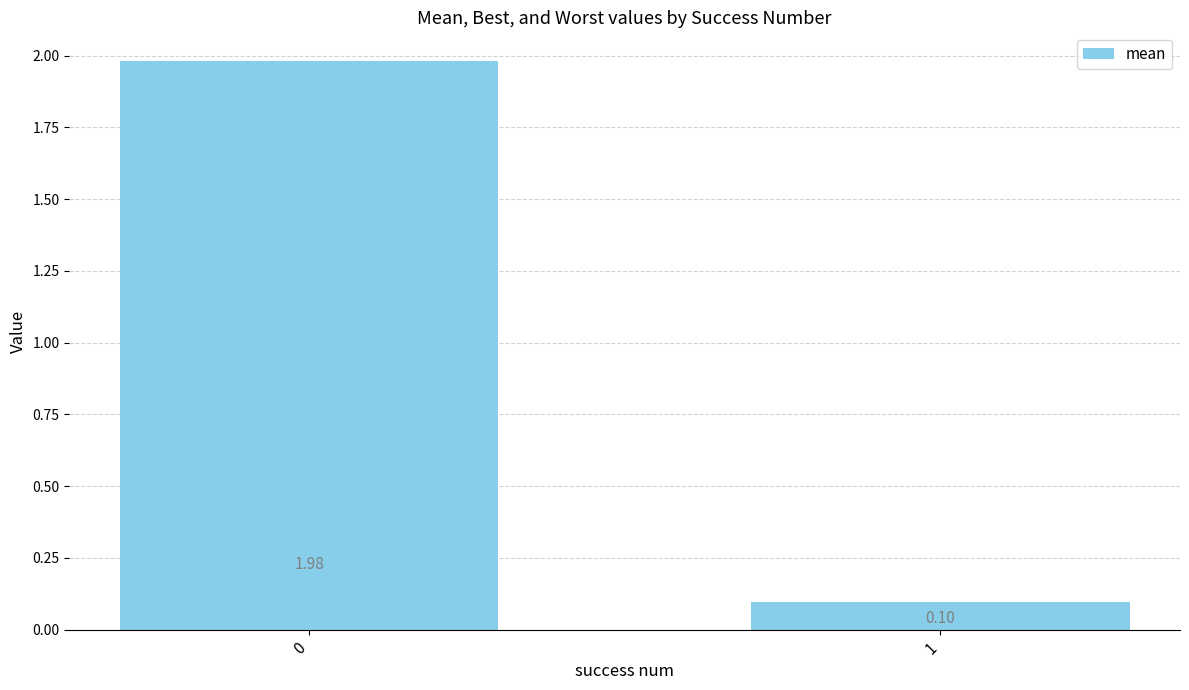

Are the bars horizontal?

No